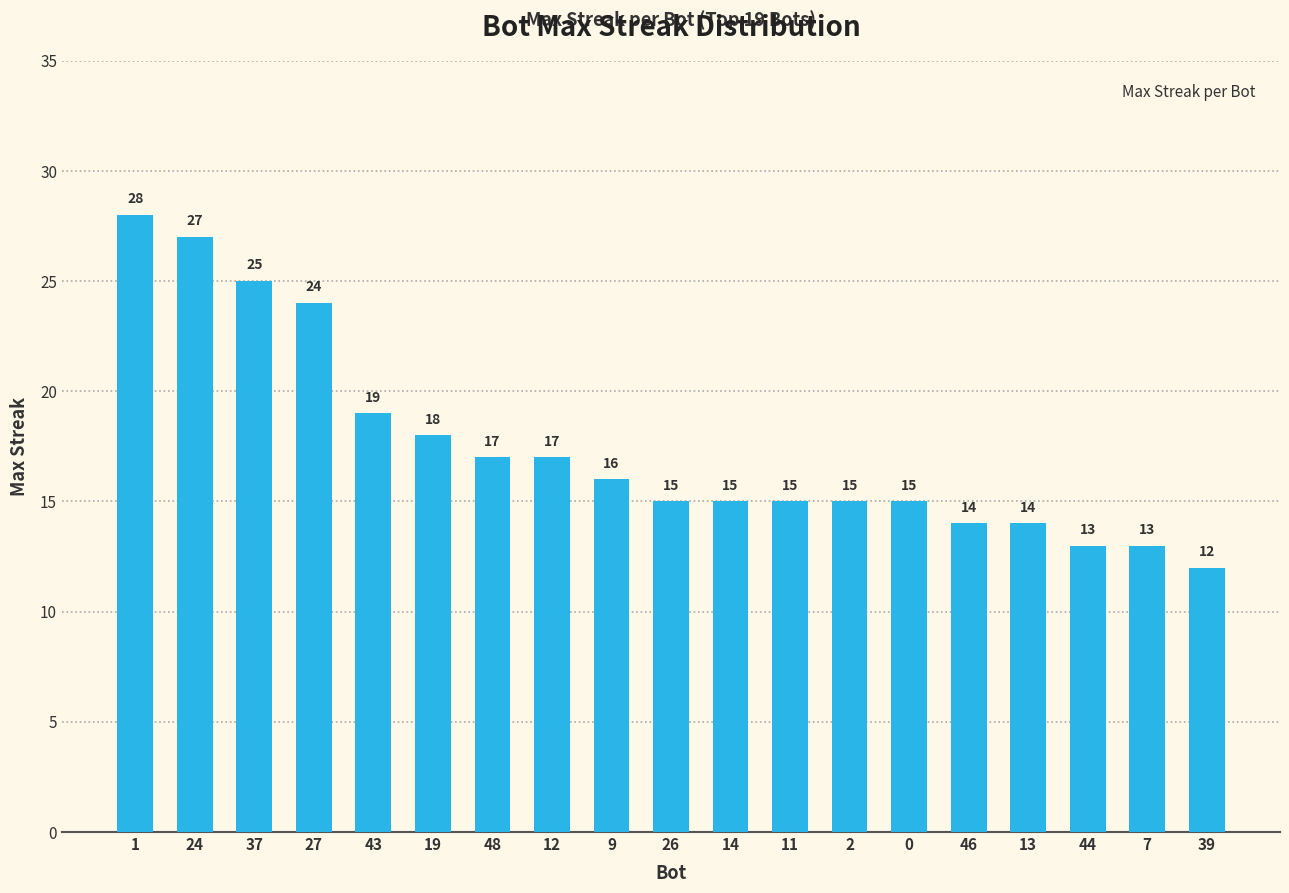

Which category has the highest value across all series?

1